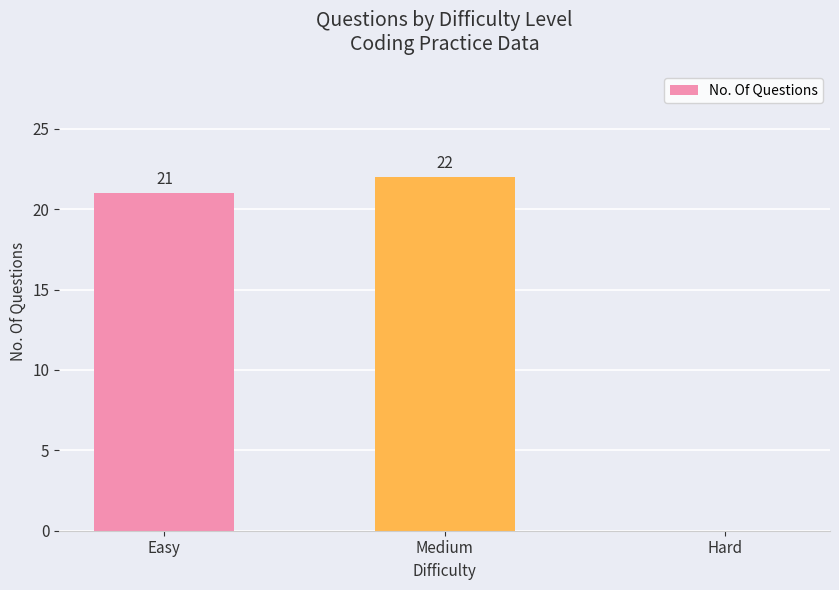

What is the sum of all values?

43